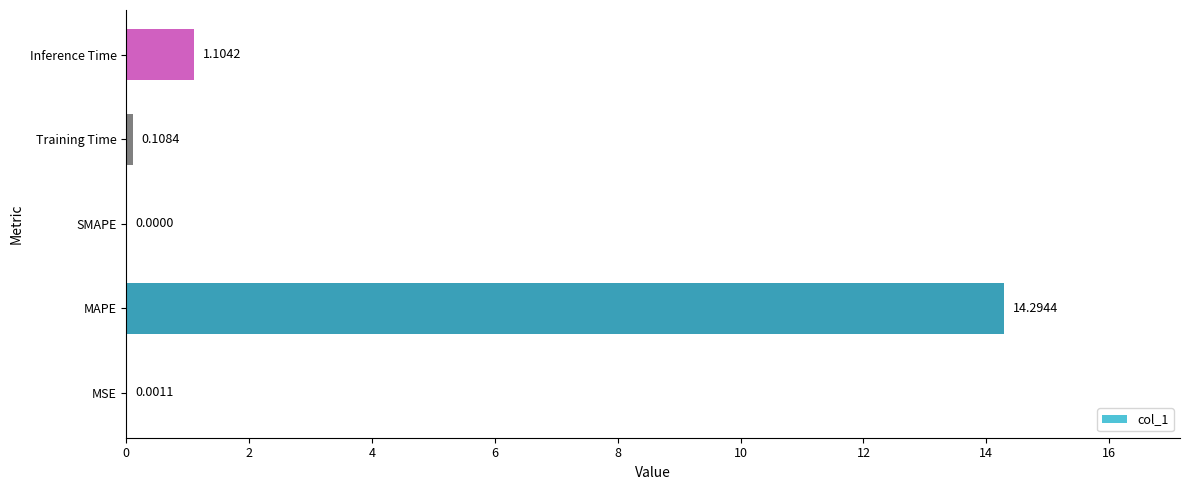

What is the average value?

3.1